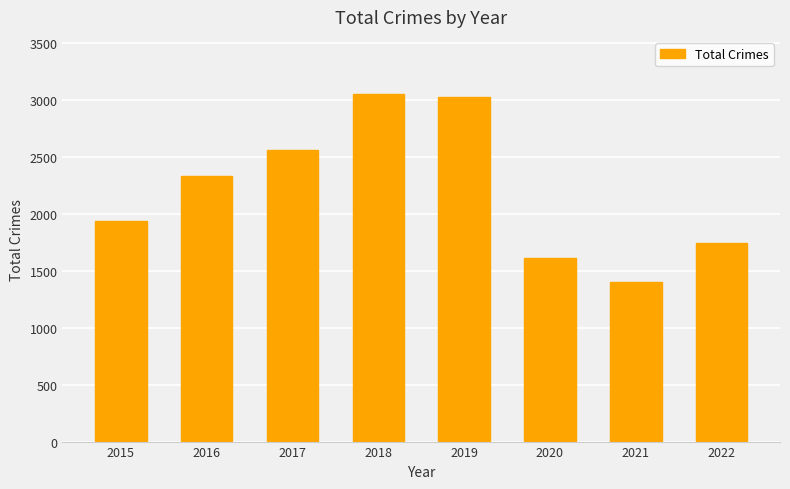

What is the ratio of the value at 2019 to the value at 2018?

1.0